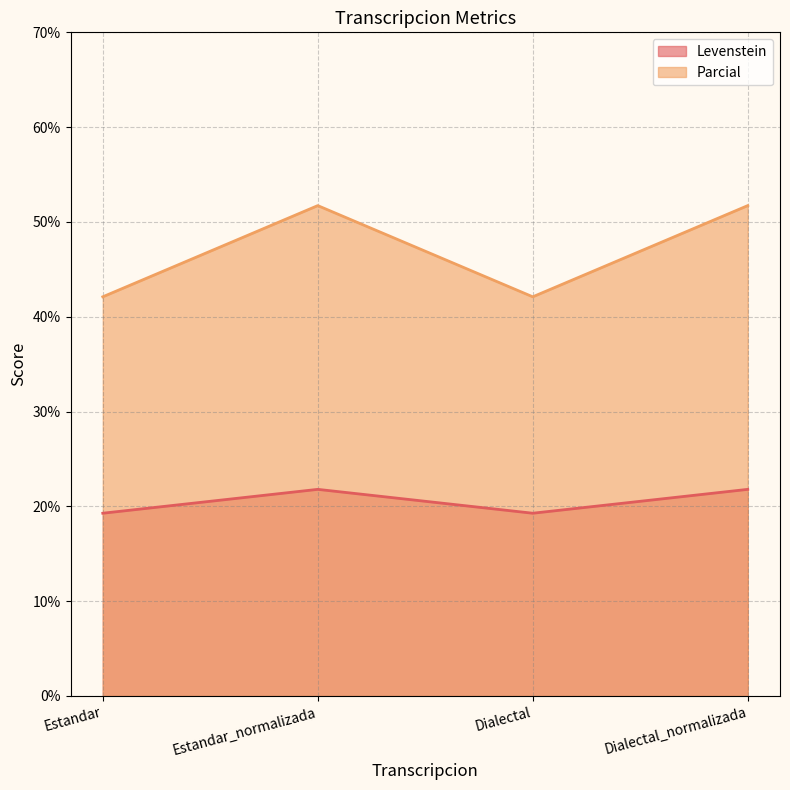

Reading right to left, list all the values displayed in this chart.

Levenstein: Dialectal_normalizada=21.8	Dialectal=19.3	Estandar_normalizada=21.8	Estandar=19.3
Parcial: Dialectal_normalizada=51.7	Dialectal=42.1	Estandar_normalizada=51.7	Estandar=42.1